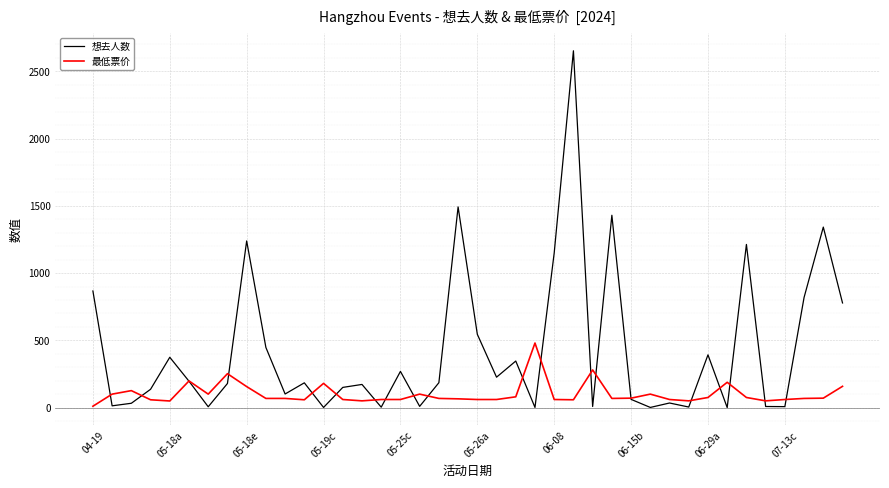

List the series in order of their overall mean, lowest first.

最低票价, 想去人数